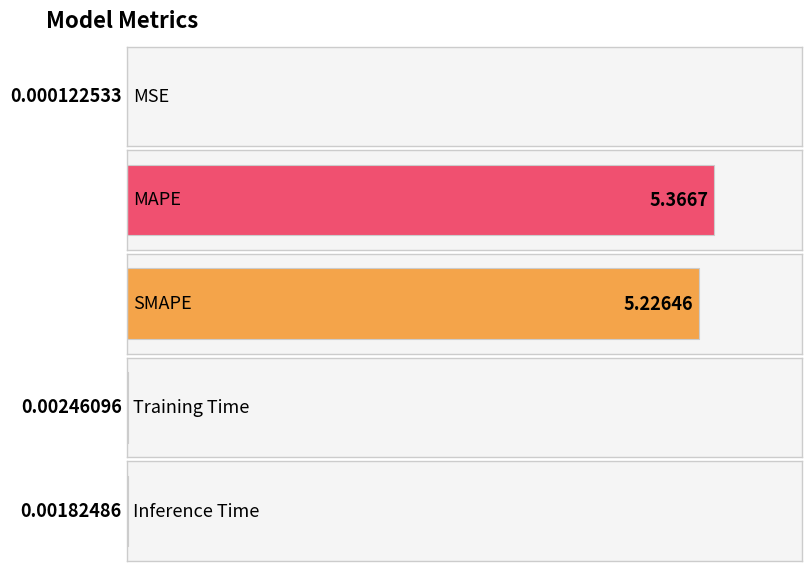

What is the greatest value displayed?

5.4